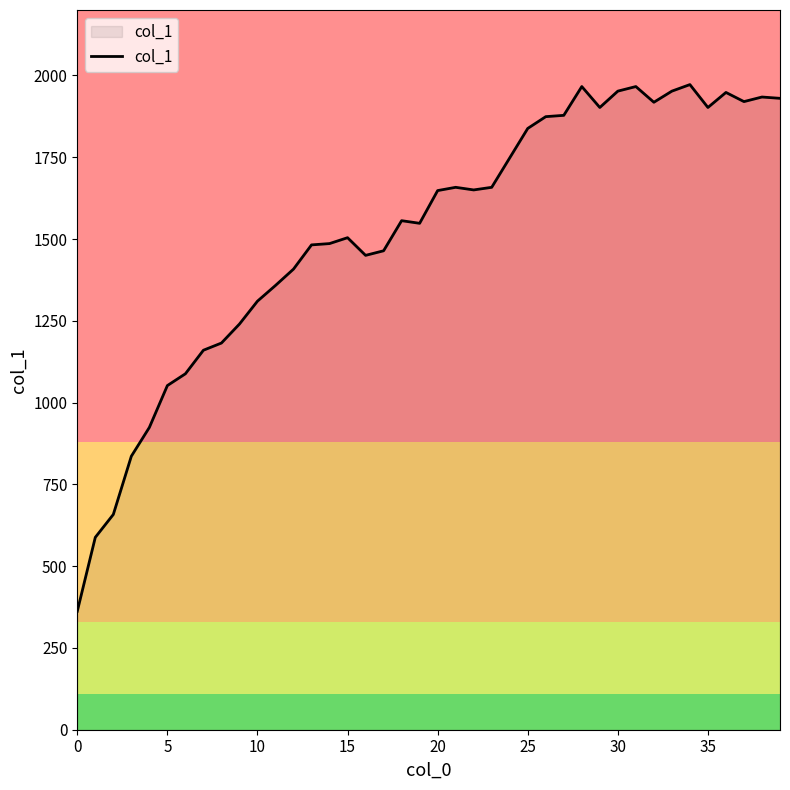

Does the chart have visible grid lines?

No